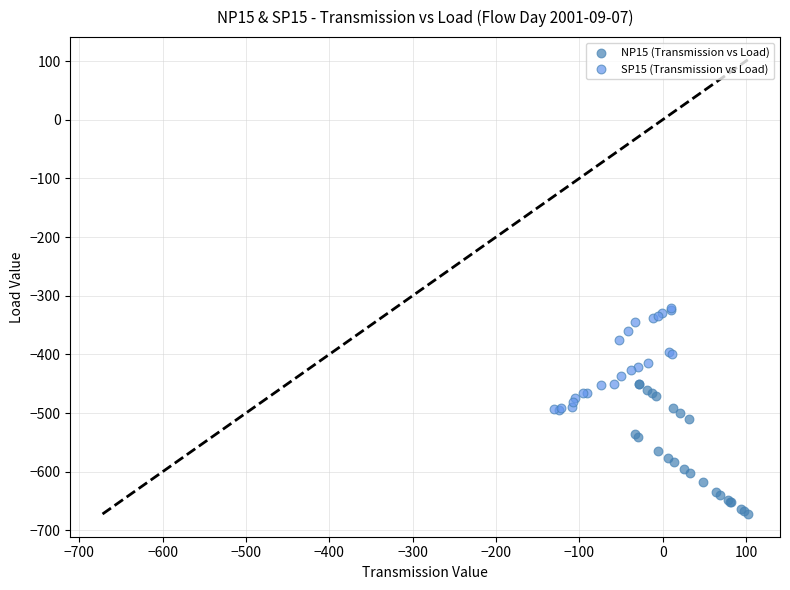

Which series contains the lowest Y value?

NP15 (Transmission vs Load)